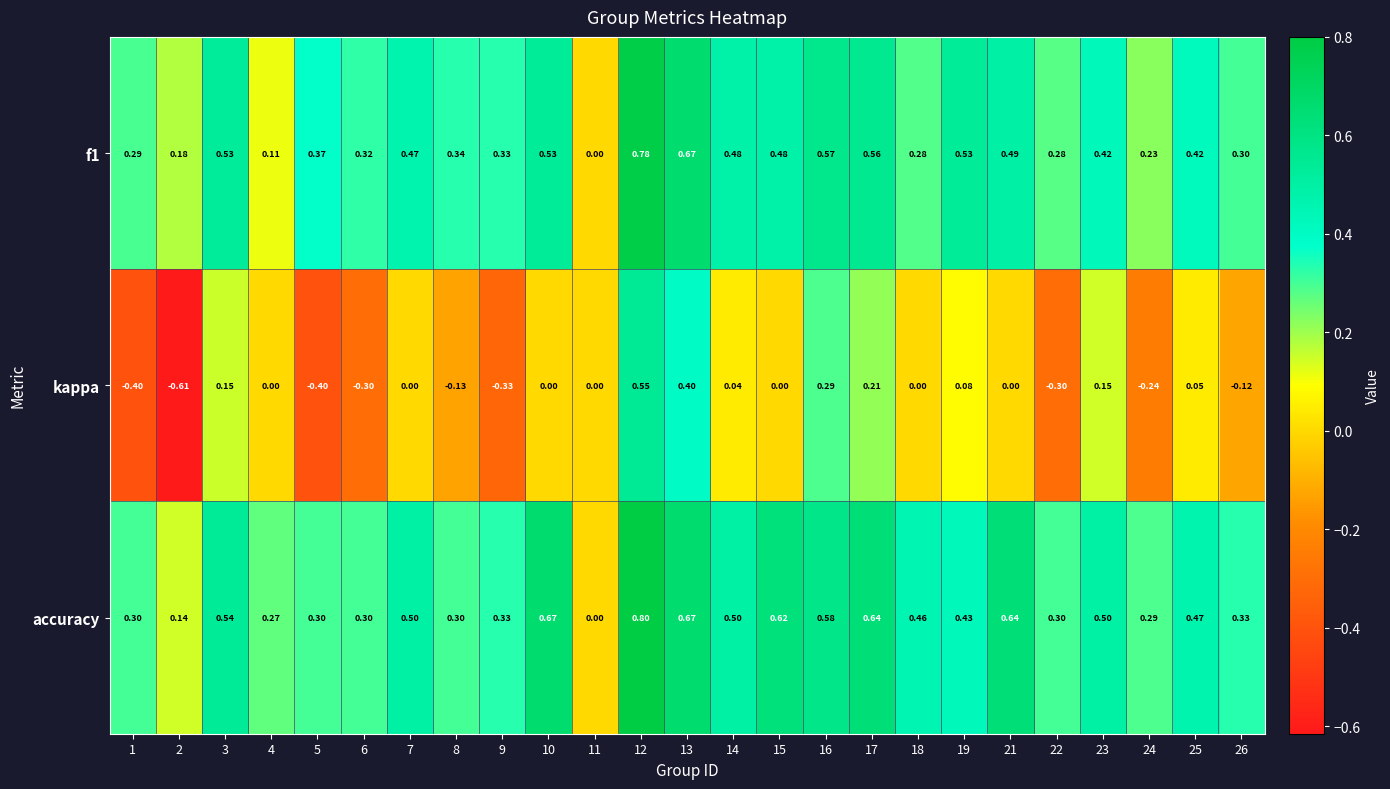

Which series changed the most between 12 and 22?

kappa